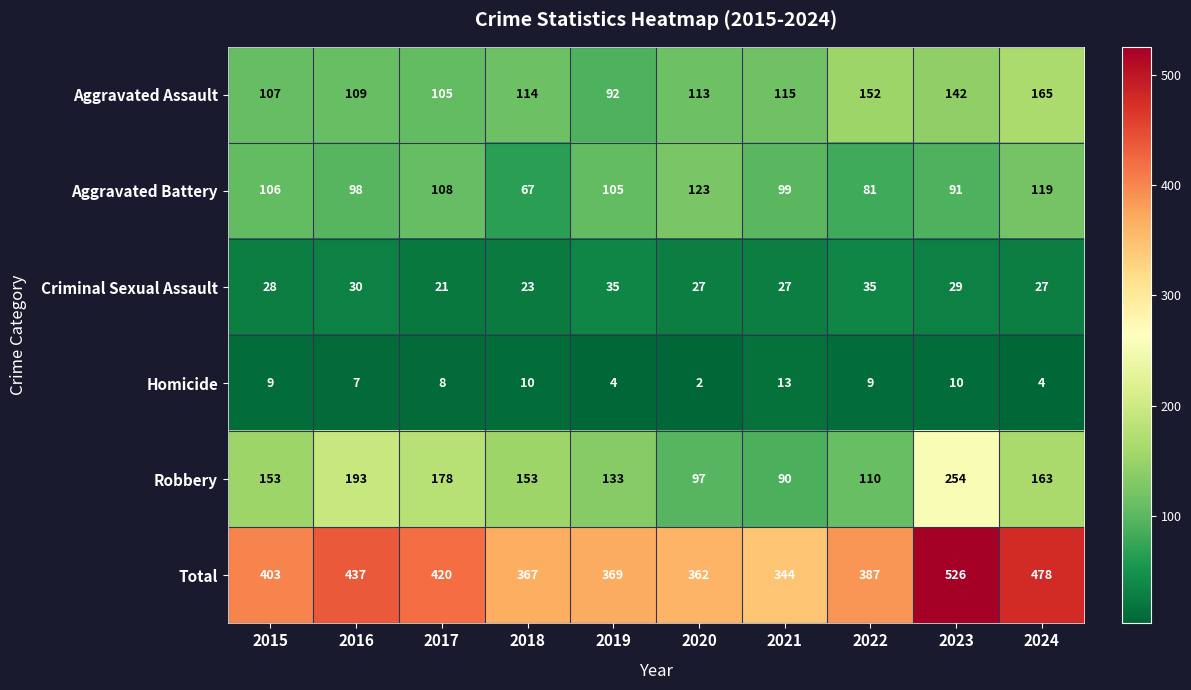

How many series are shown in this chart?

6